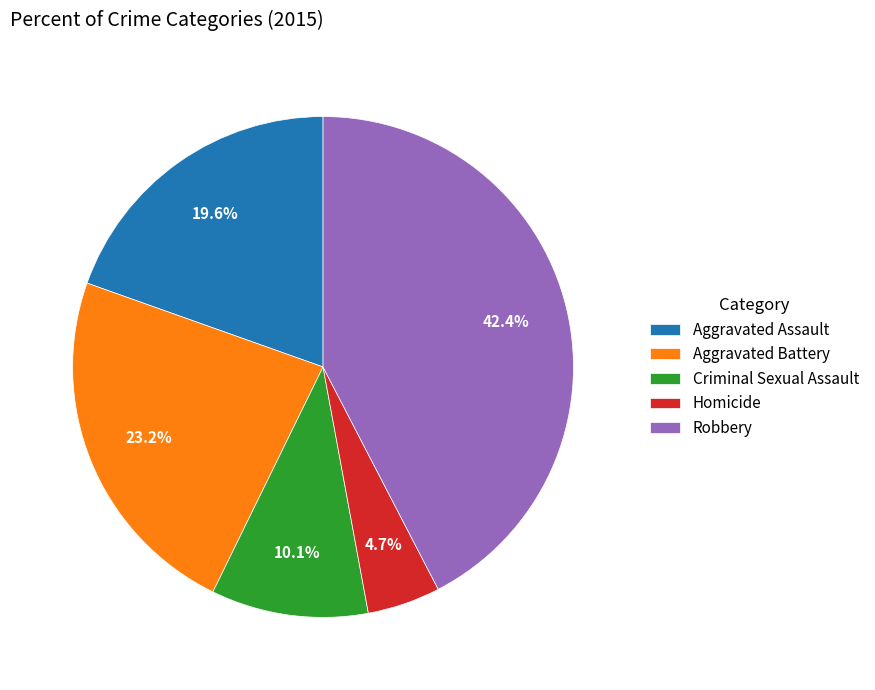

To the nearest percent, what is the combined percentage of Robbery and Criminal Sexual Assault?

53%